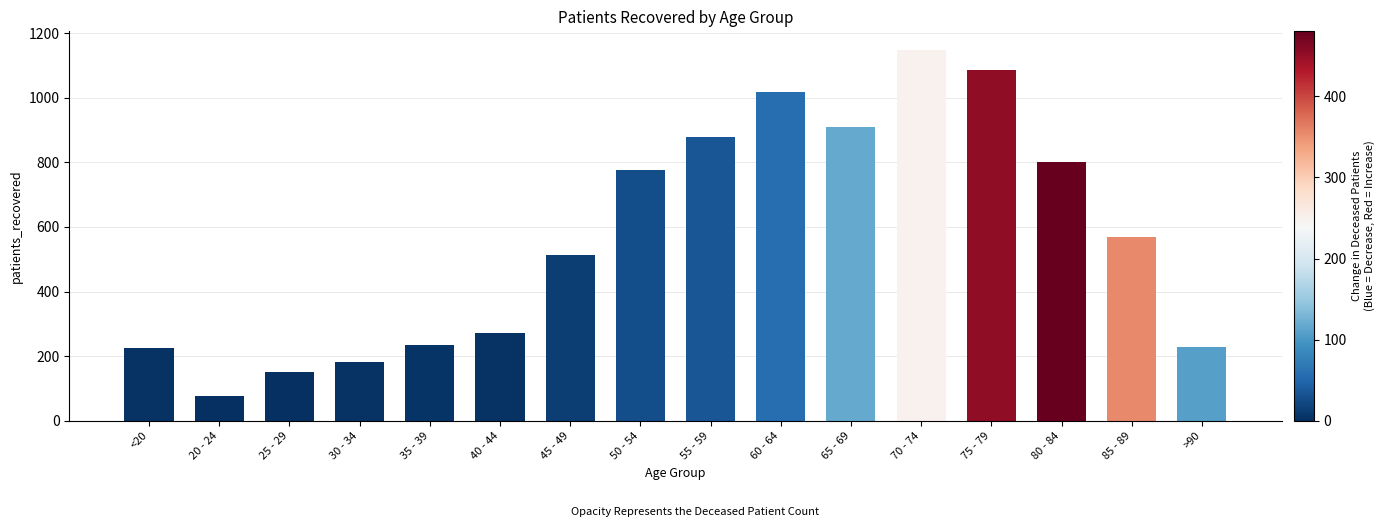

Is it true that the value at 80 - 84 is 800?

True